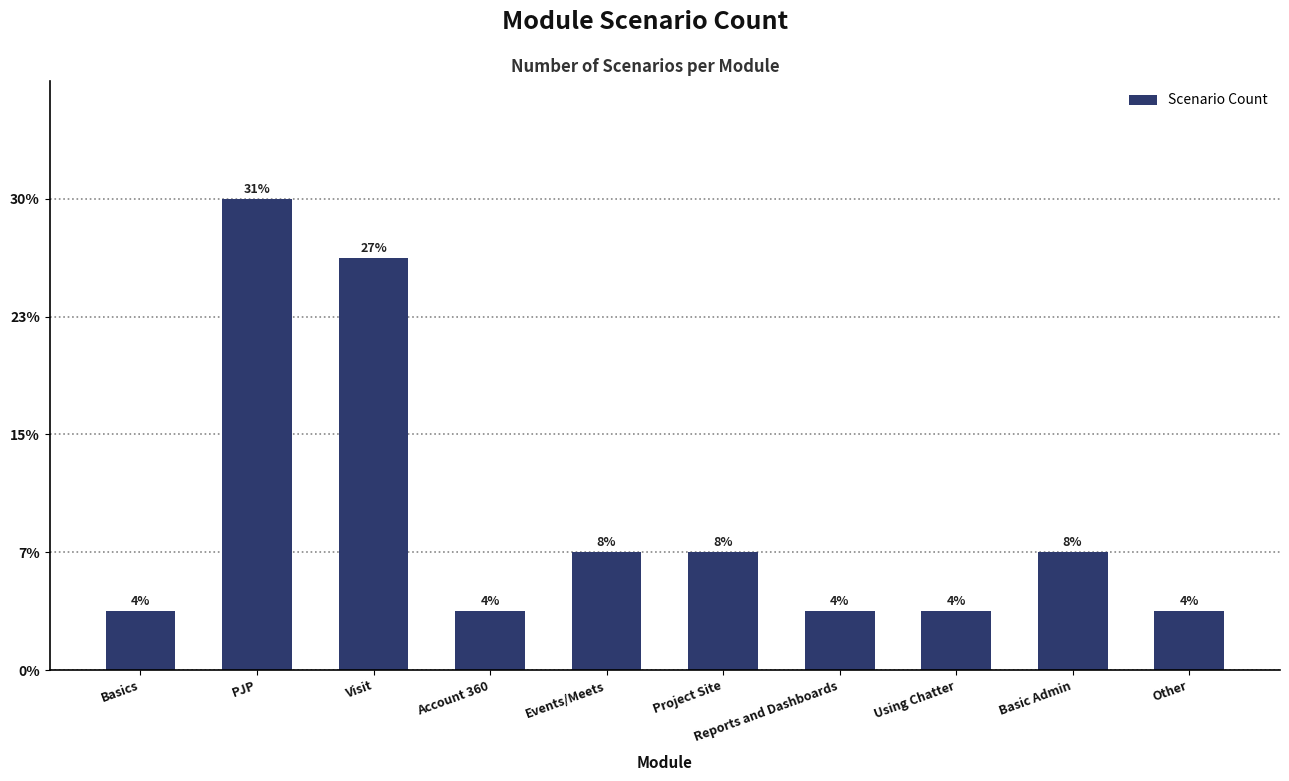

What is the sum of the values at Other and Project Site?

3